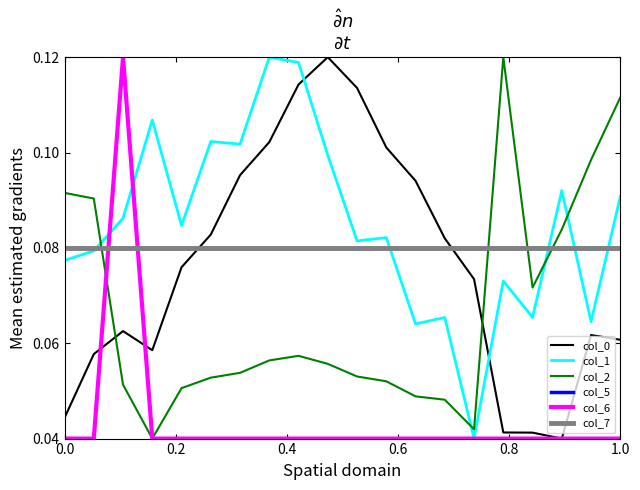

Is this an area chart (filled region under the line)?

No